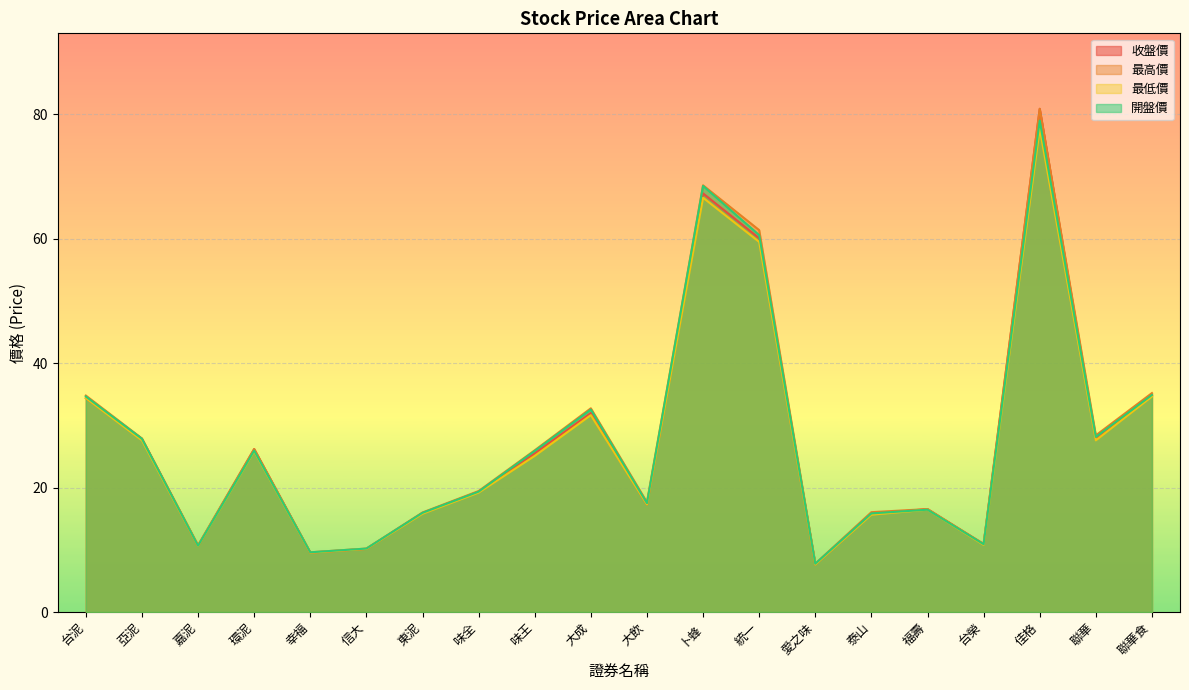

How many interior local peaks does the 最高價 series have?

5